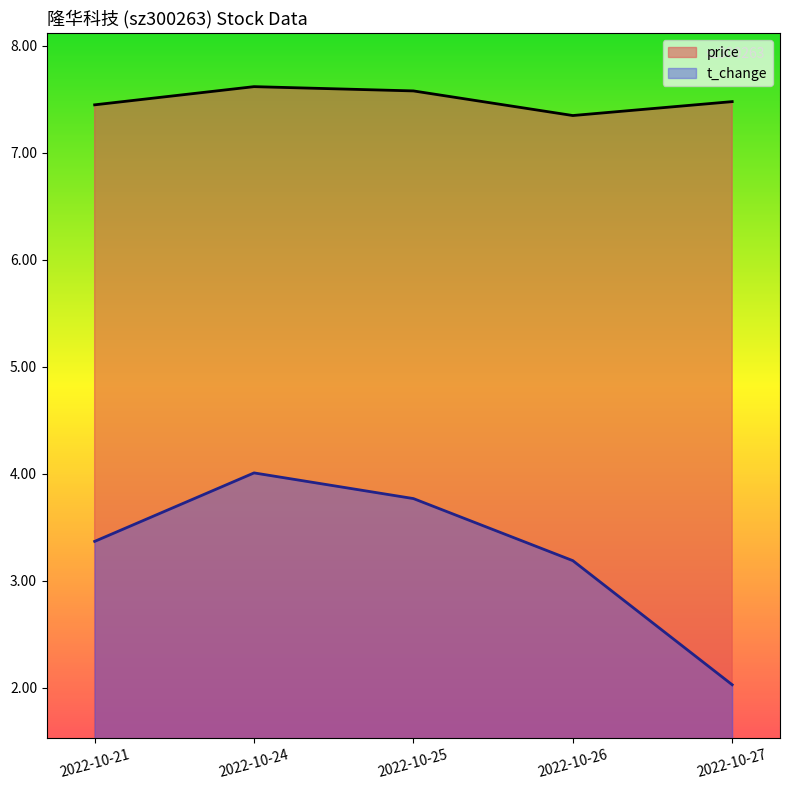

What are all the series names shown in the legend?

price, t_change